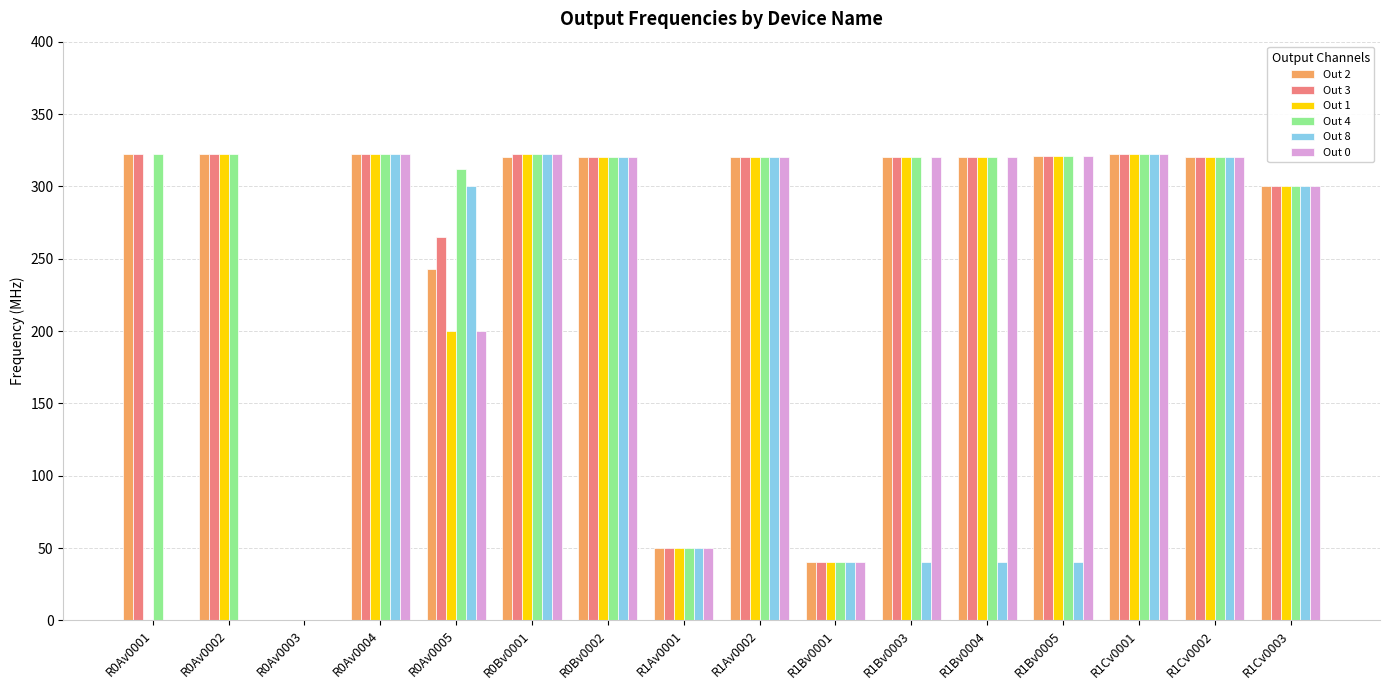

Is the value of Out 2 at R0Av0003 greater than the value of Out 4 at R0Av0001?

No